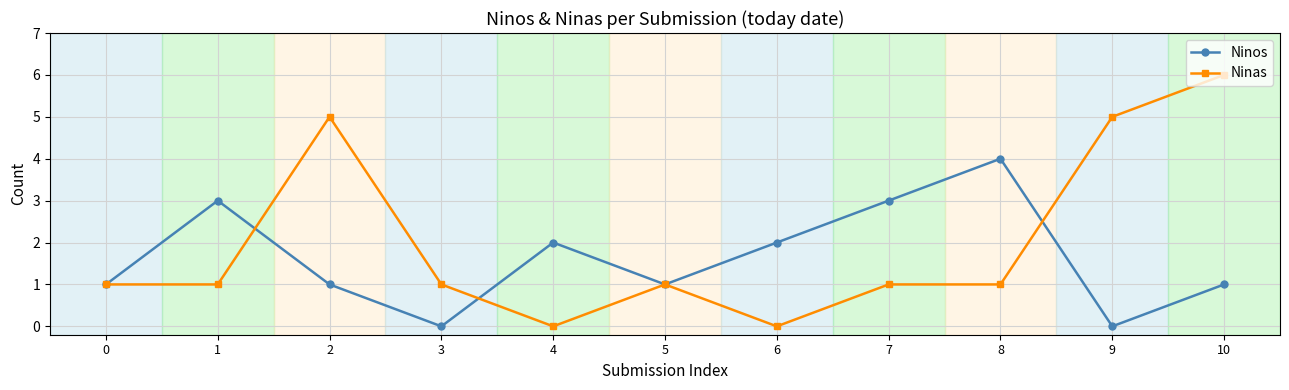

At which category does Ninas reach its first local peak?

2